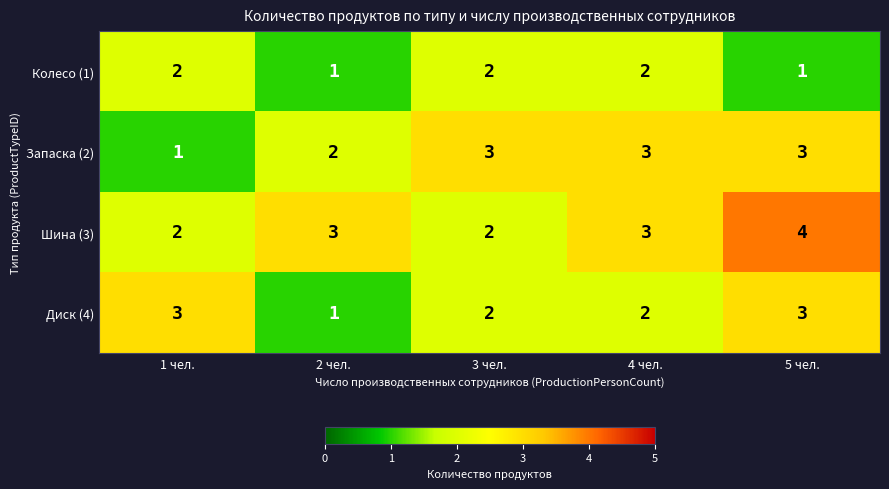

Rank the series by their average value, from highest to lowest.

Шина (3), Запаска (2), Диск (4), Колесо (1)